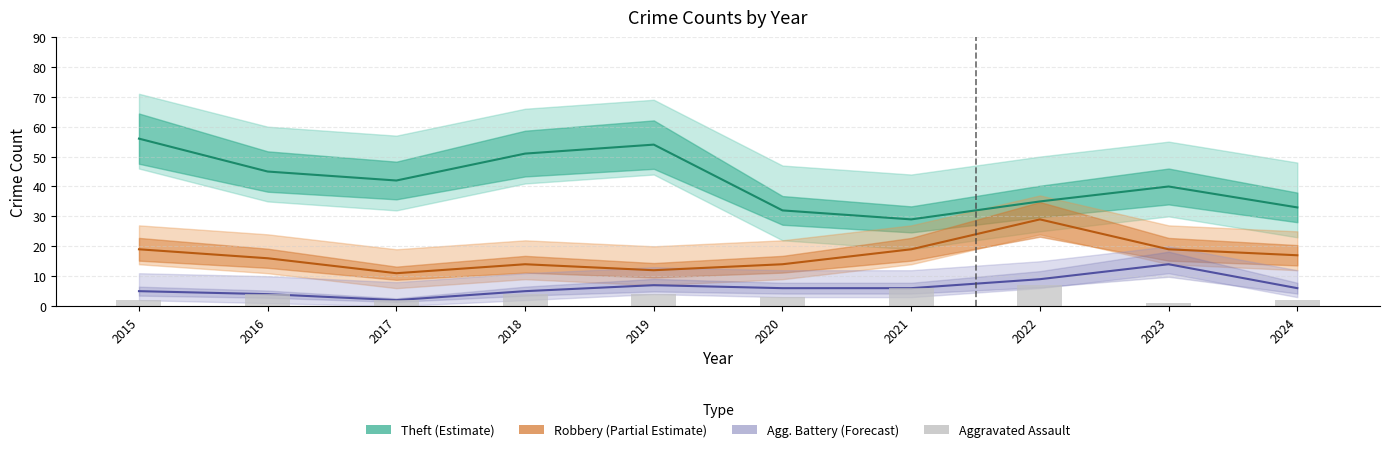

Which series has the widest spread of values?

Theft (Estimate)